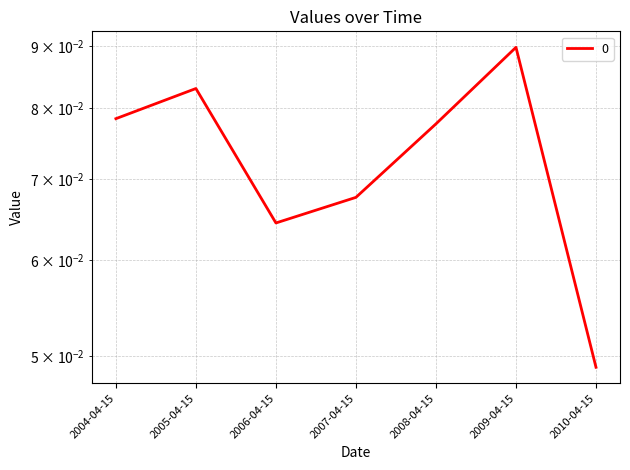

List the labels in order of value, largest first.

2009-04-15, 2005-04-15, 2004-04-15, 2008-04-15, 2007-04-15, 2006-04-15, 2010-04-15